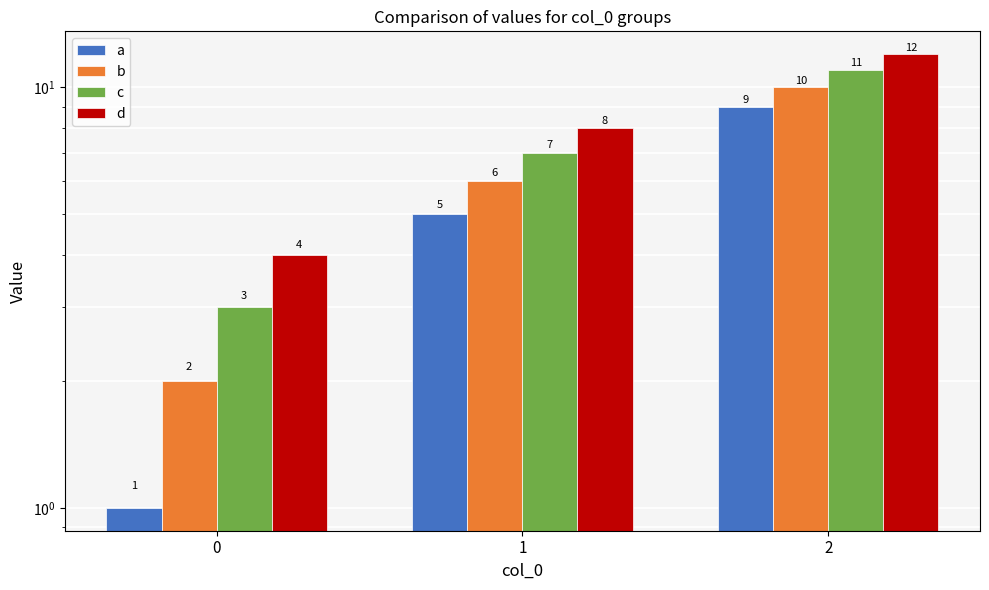

How many bars are there in each group?

4